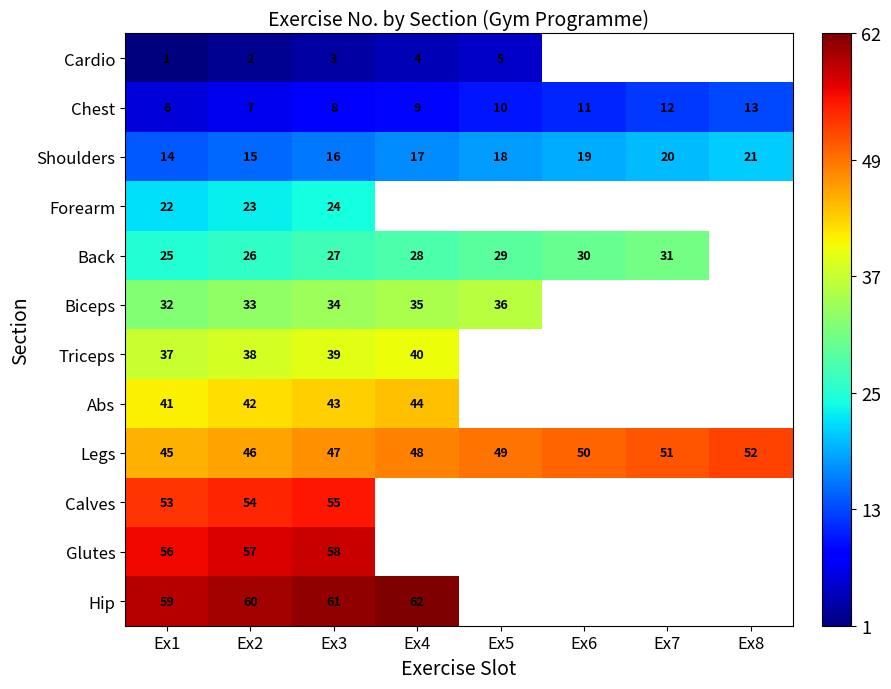

Count the number of data series in this chart.

12